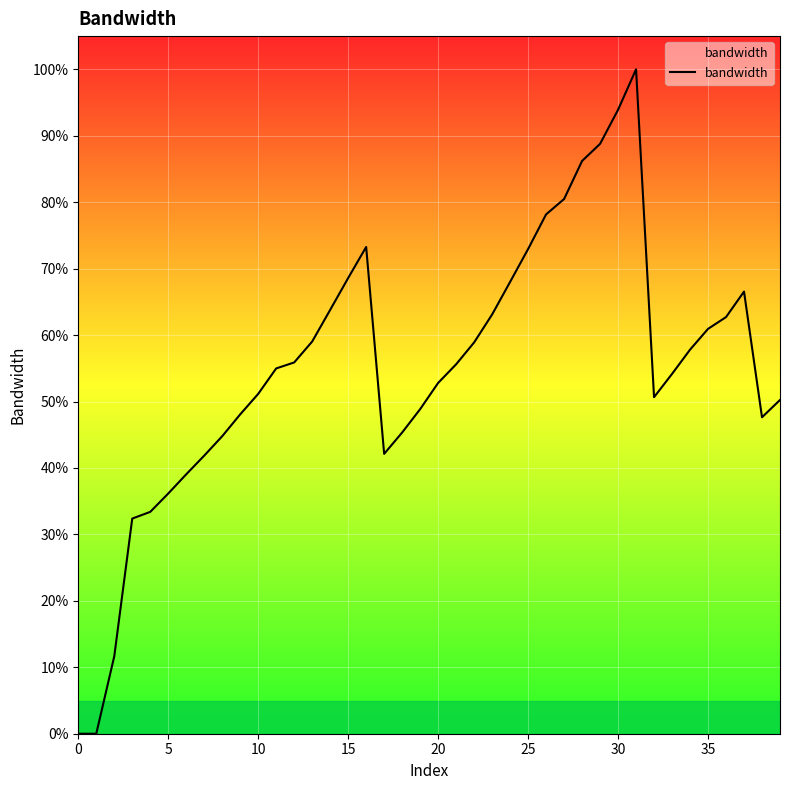

How many interior local valleys (lower than both neighbors) does the data have?

3